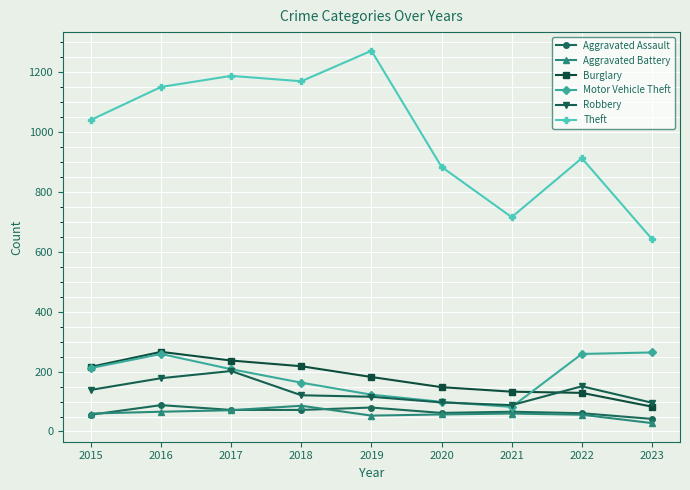

True or false: Motor Vehicle Theft and Aggravated Battery cross at least once.

False